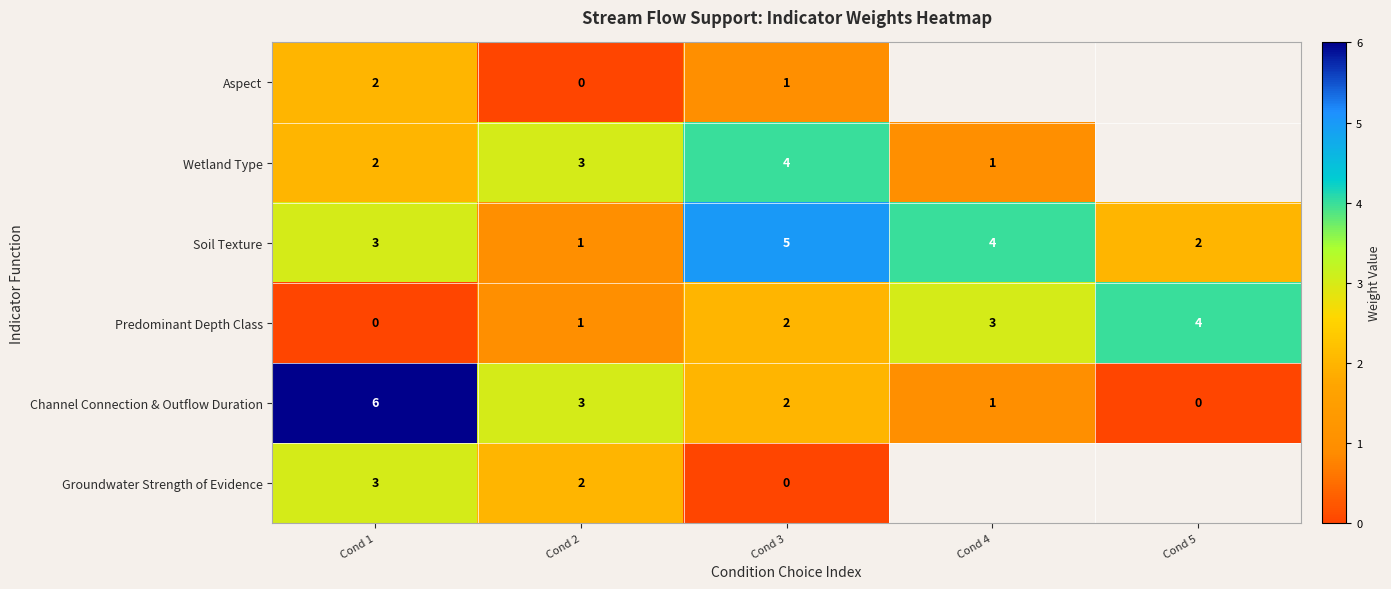

Rank the categories by Predominant Depth Class value from highest to lowest.

Cond 5, Cond 4, Cond 3, Cond 2, Cond 1